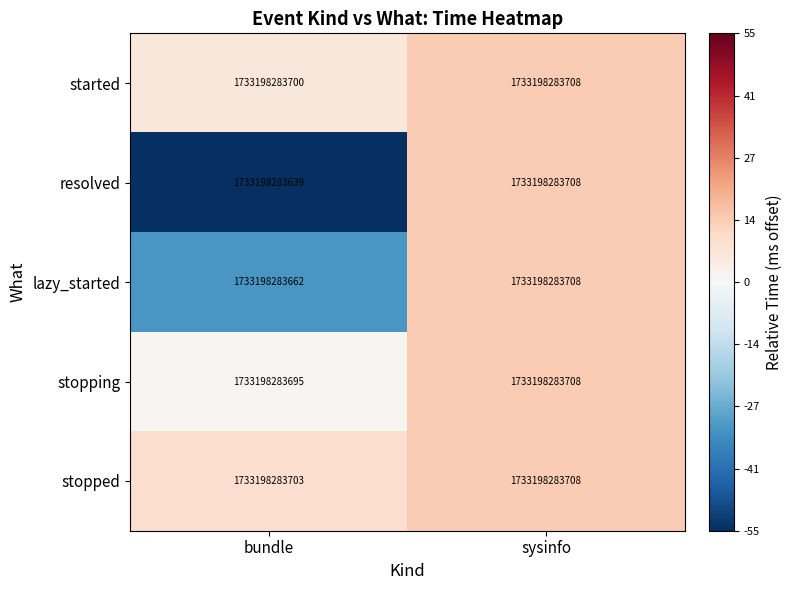

Is it true that stopping equals 19.0 at sysinfo?

False